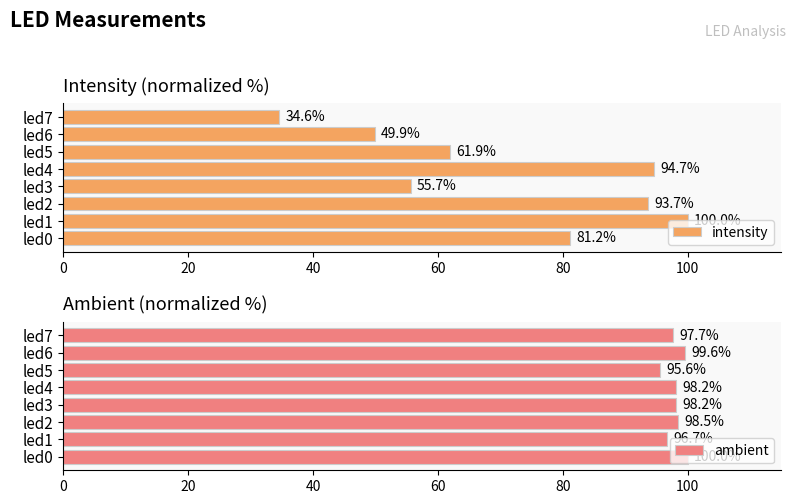

List the series in order of their peak value, highest first.

intensity, ambient